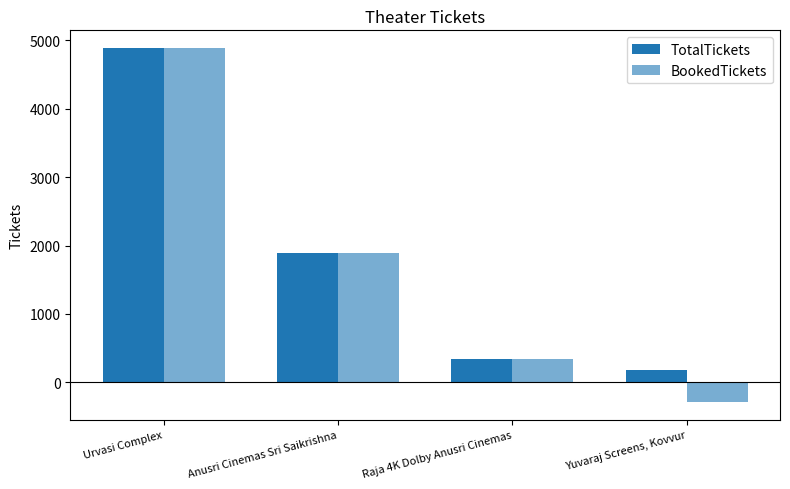

At how many categories does at least one series exceed 4643?

1